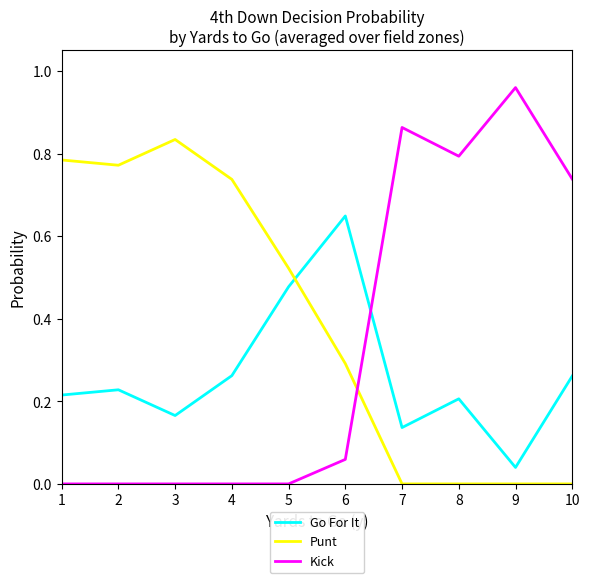

Which series has the widest spread of values?

Kick